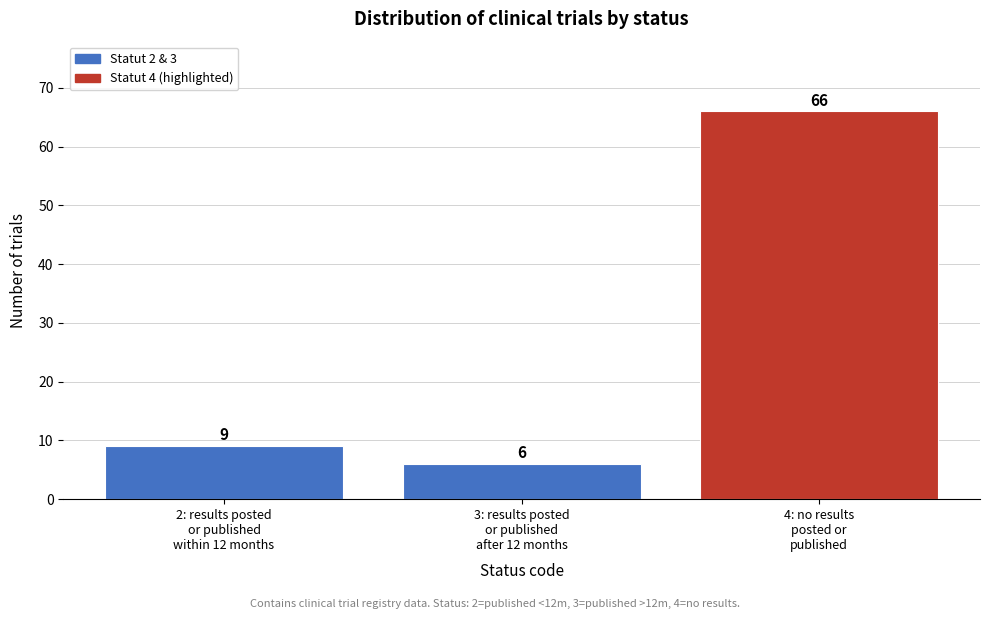

Reading left to right, what are all the values shown in this chart?

9	6	66